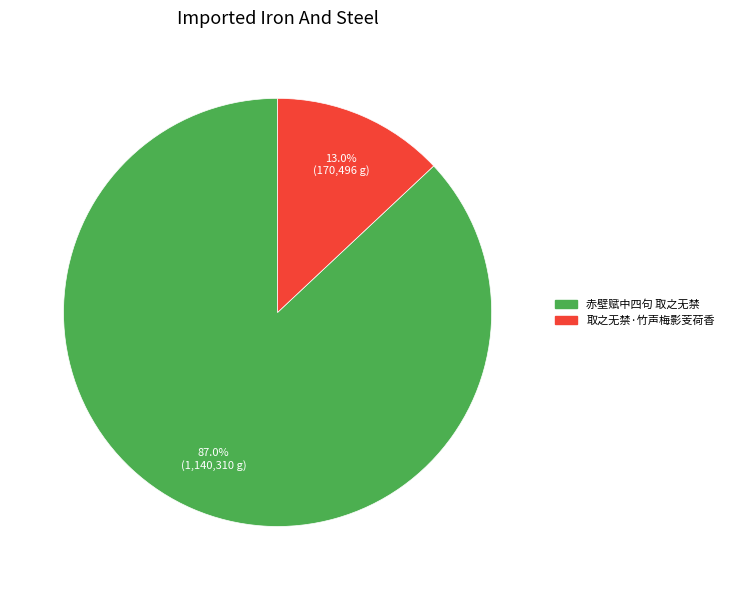

What is the smallest slice in the pie chart?

取之无禁·竹声梅影芰荷香